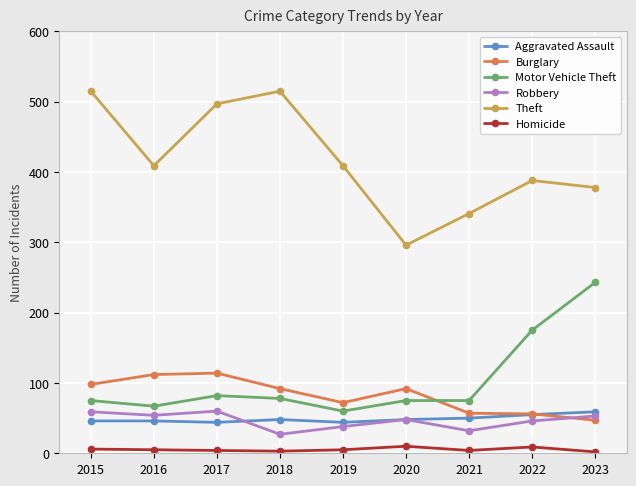

True or false: Theft and Burglary cross at least once.

False